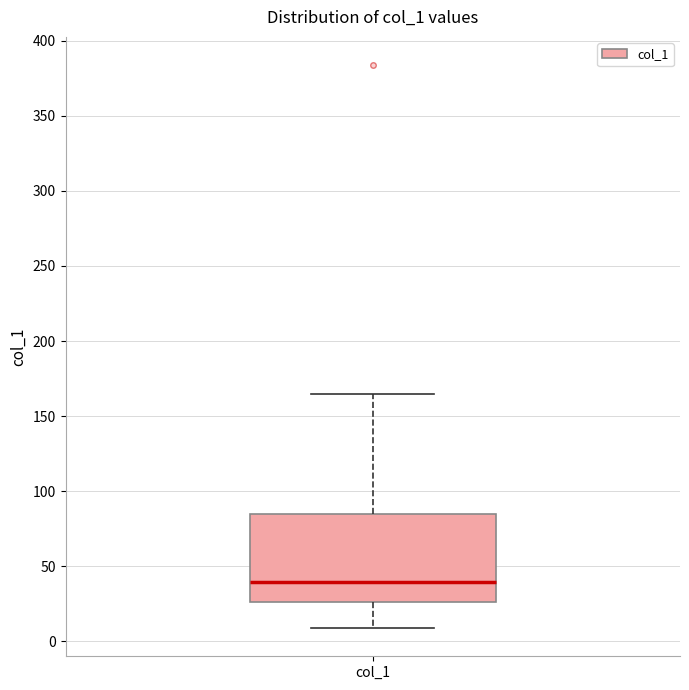

Where does the median line of the box for col_1 sit on the y-axis? The values are not printed on the chart, so give them approximately, as read against the axis.

40